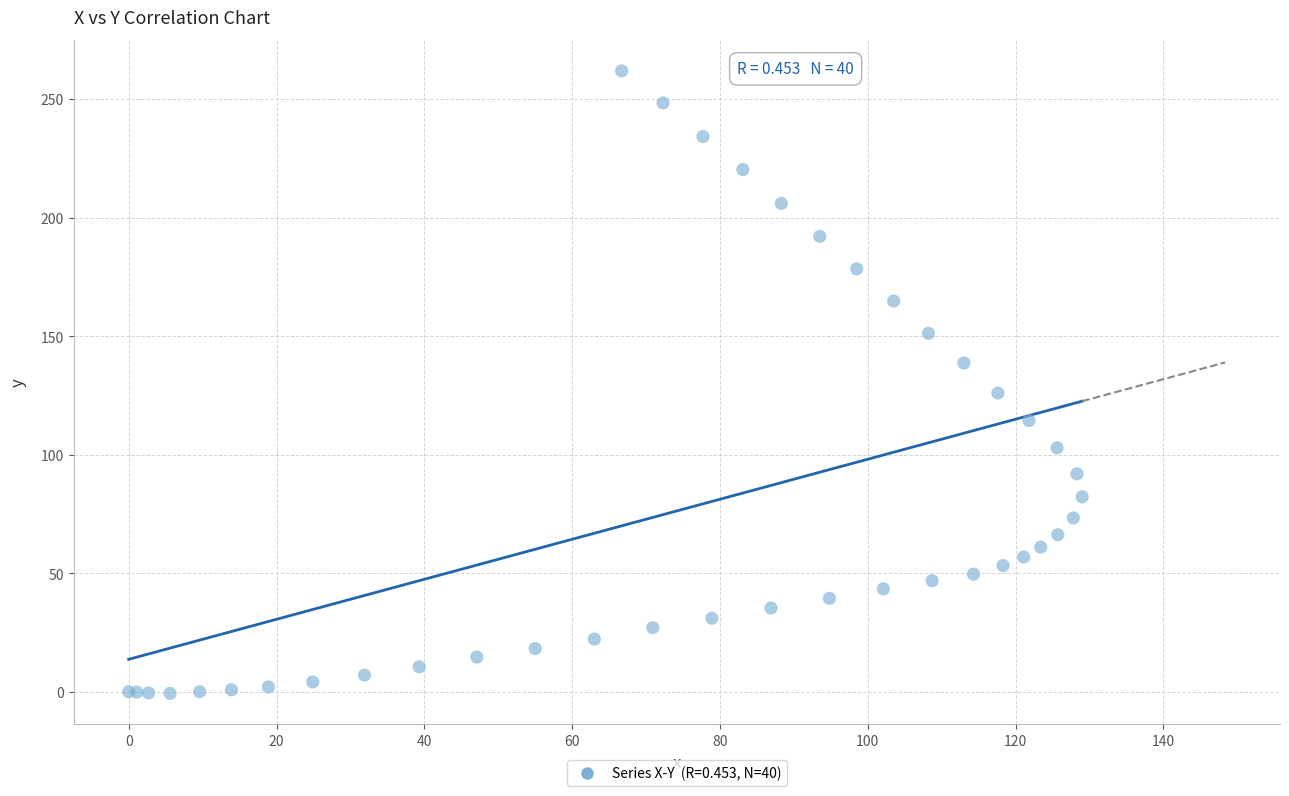

What Y value in the scatter plot is closest to 130?

126.0